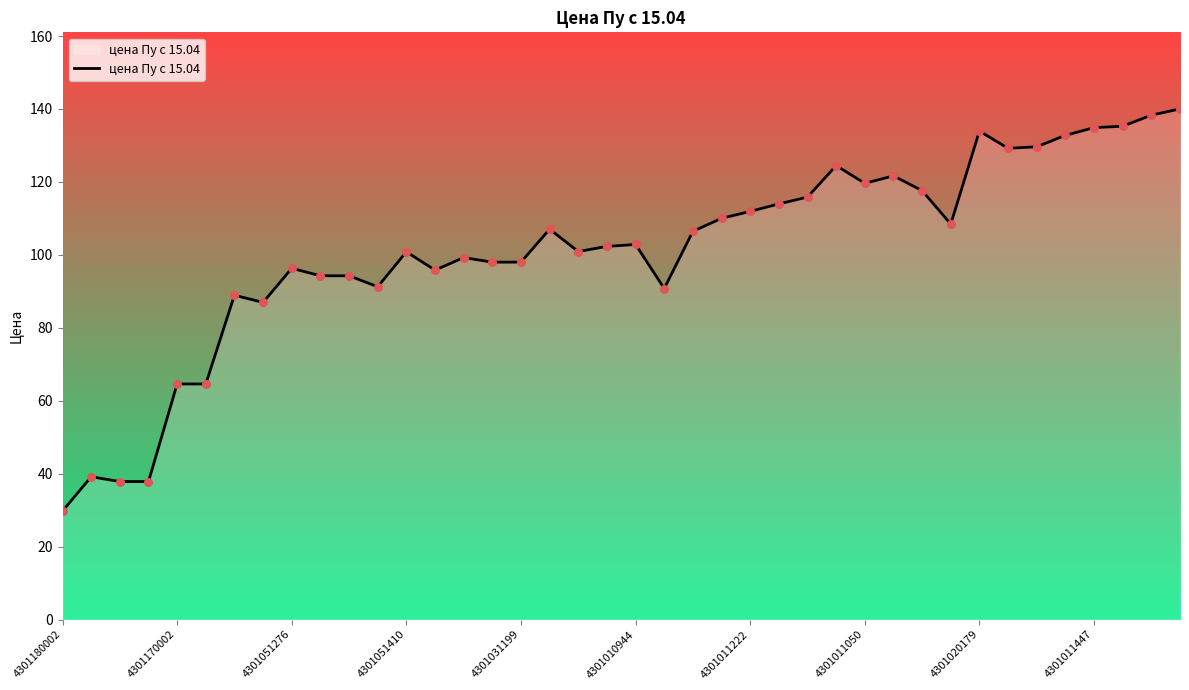

What is the greatest value displayed?

140.0